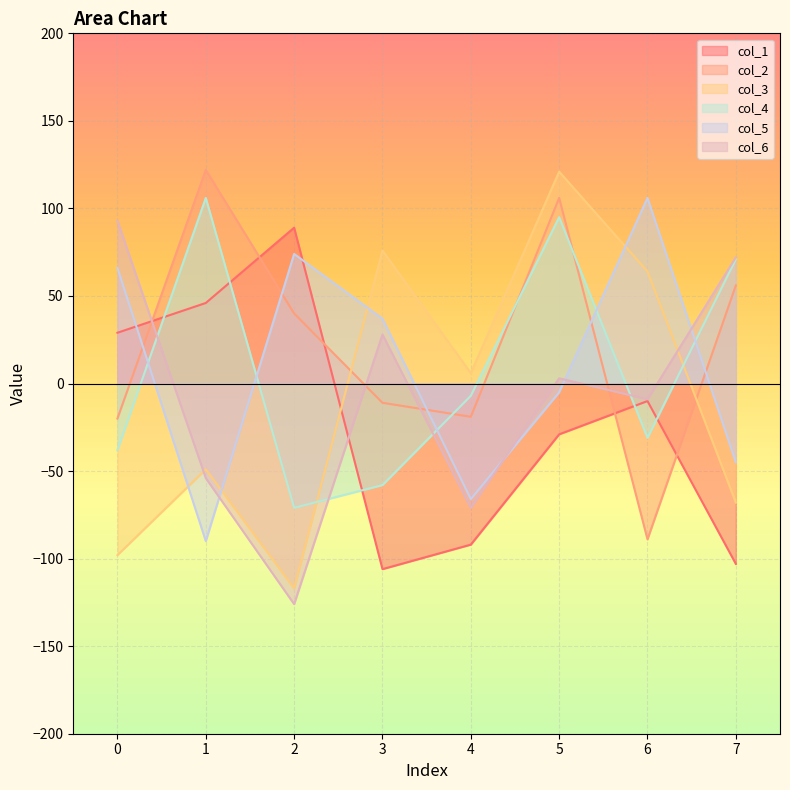

Is the value of col_3 at 2 greater than the value of col_4 at 2?

No